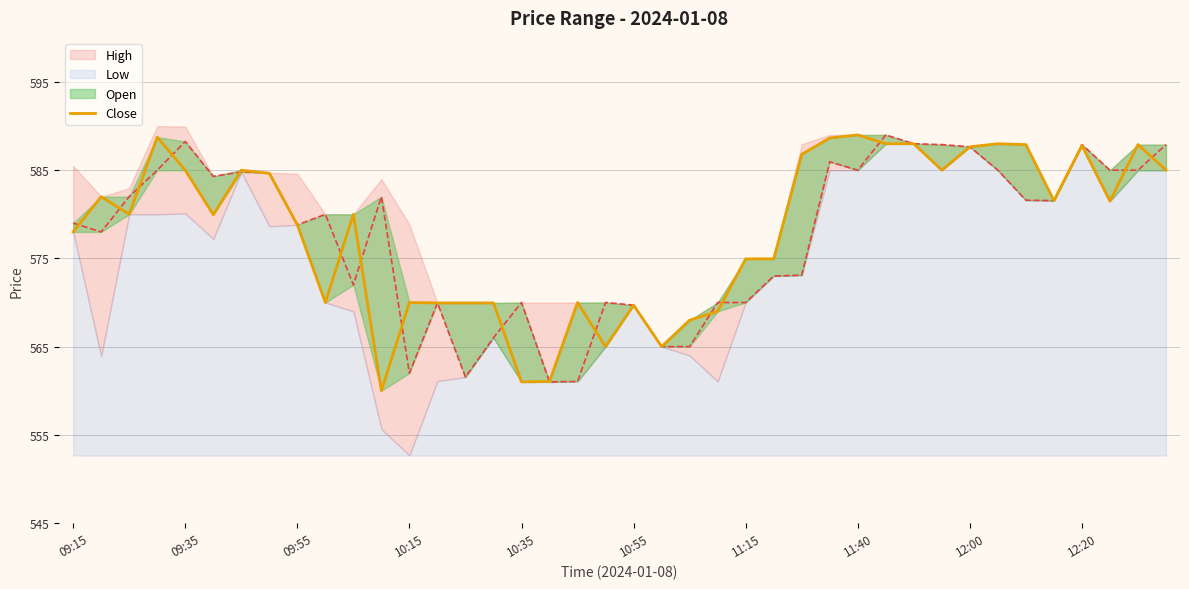

Reading left to right, extract all data points from this chart.

578.0	582.0	580.0	588.8	585.0	580.0	585.0	584.6	578.8	570.0	580.0	560.0	570.0	570.0	570.0	570.0	561.0	561.0	570.0	565.0	569.7	565.0	568.0	569.0	575.0	575.0	586.8	588.6	589.0	588.0	588.0	585.0	587.6	588.0	587.9	581.5	587.8	581.5	587.9	585.0